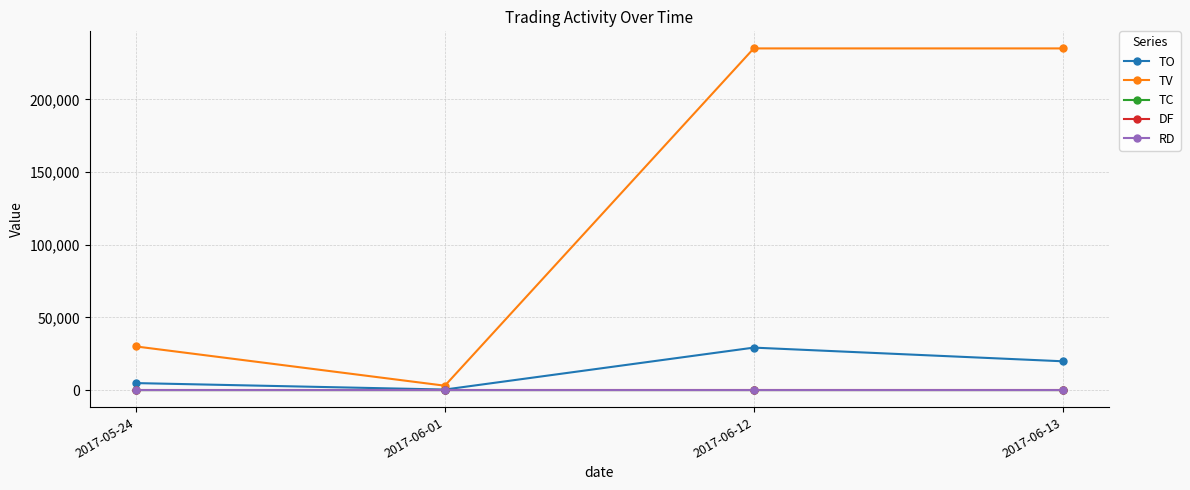

How many data points does each series have?

4